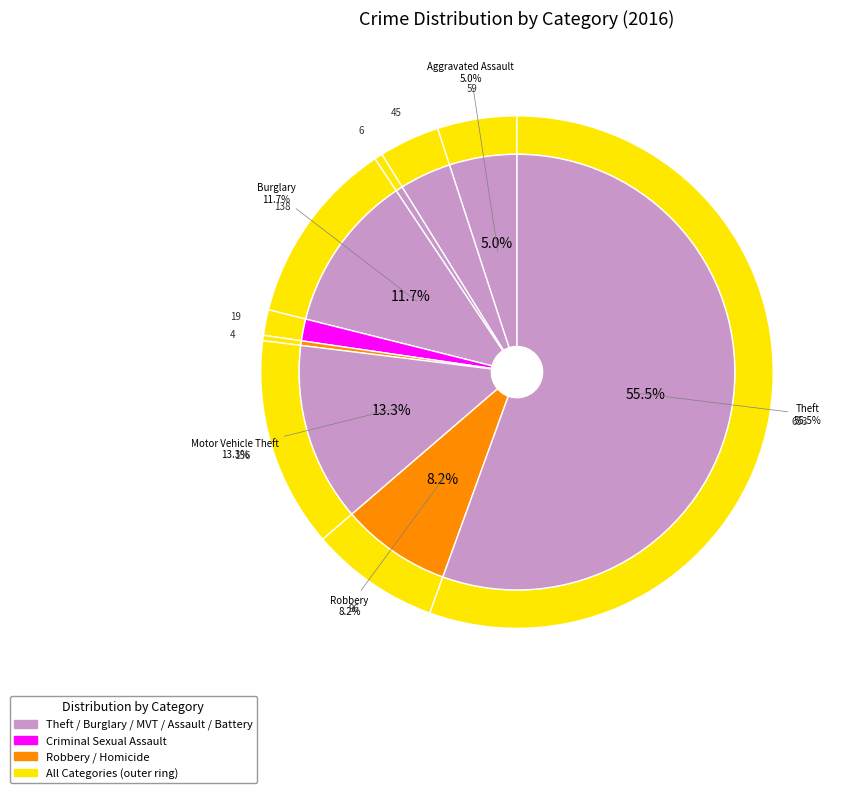

Which category accounts for the majority?

Theft